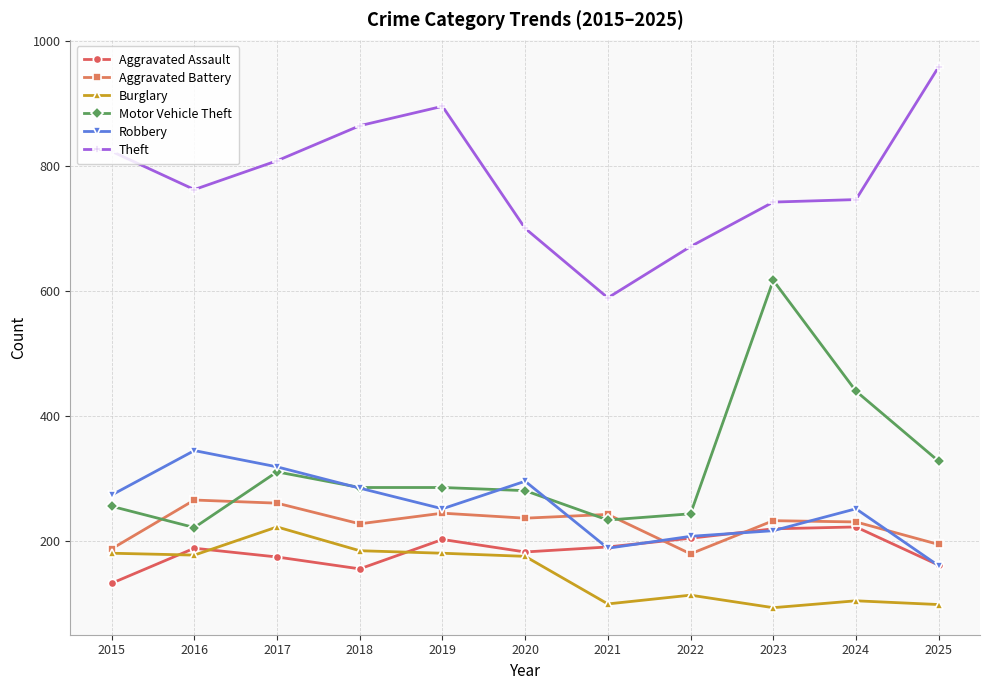

Which series changed the most between 2017 and 2021?

Theft